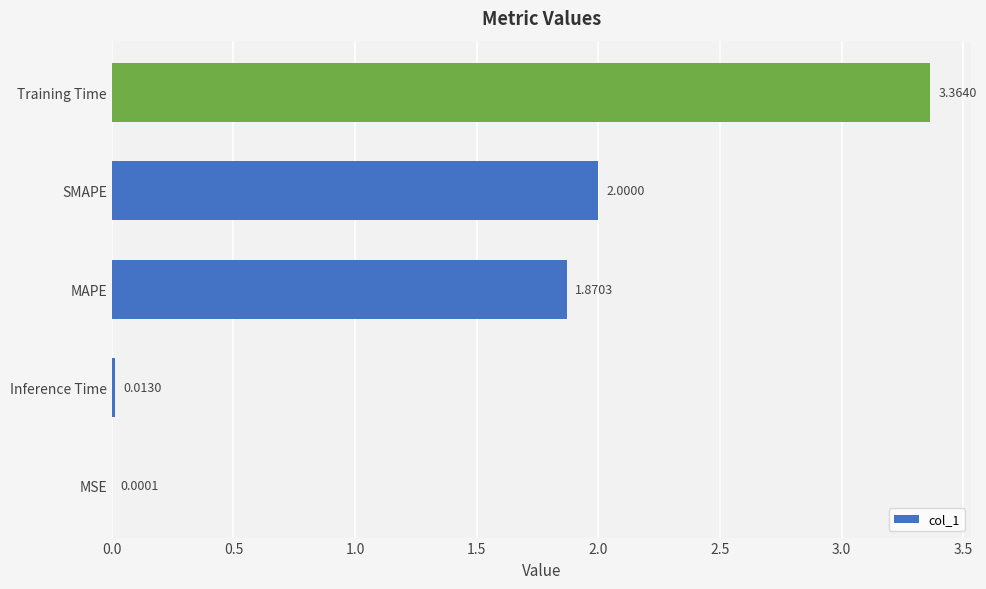

Which has a higher value, MAPE or Training Time?

Training Time